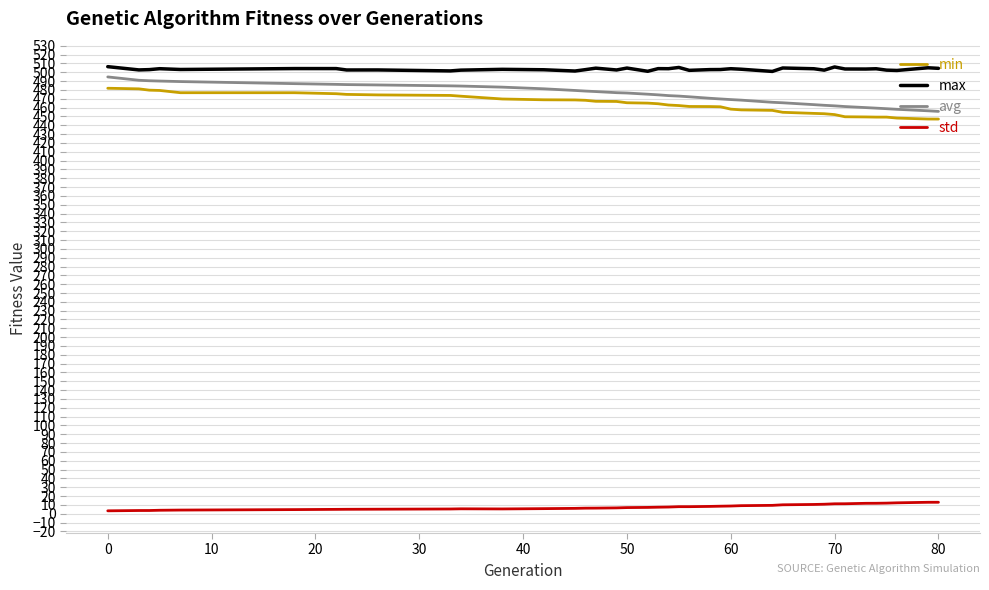

What is the difference between the maximum and minimum values in the min series?

34.9